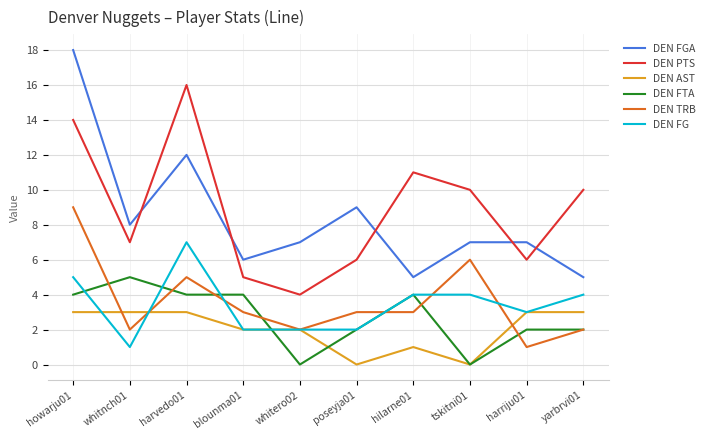

Which category has the highest value across all series?

howarju01